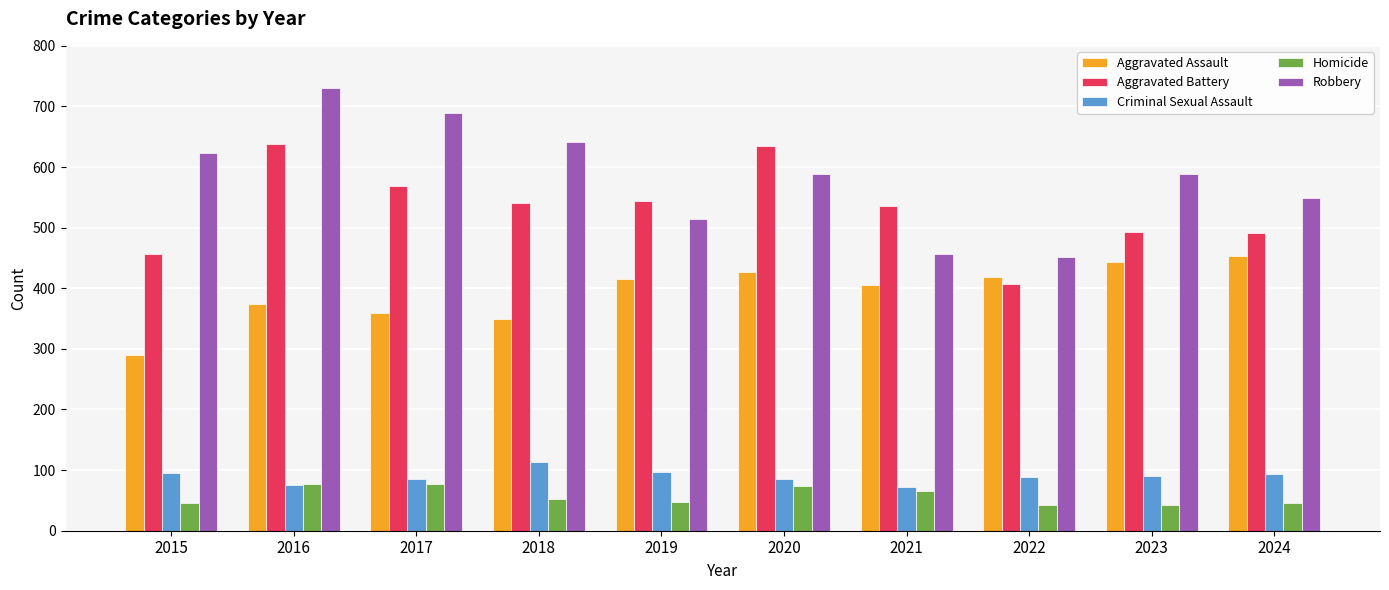

What is the difference between the highest and lowest values at 2020?

561